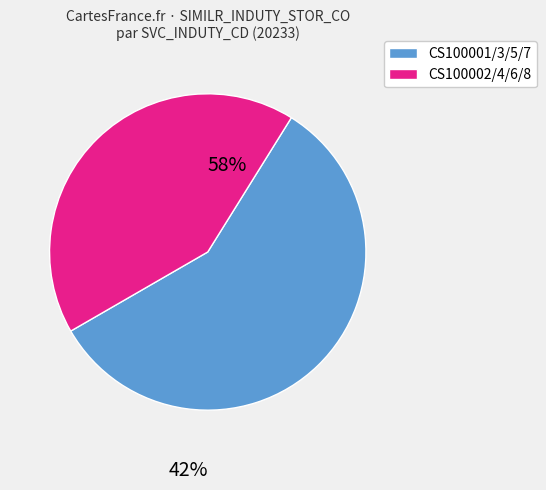

Is there any slice that represents more than half of the pie?

Yes